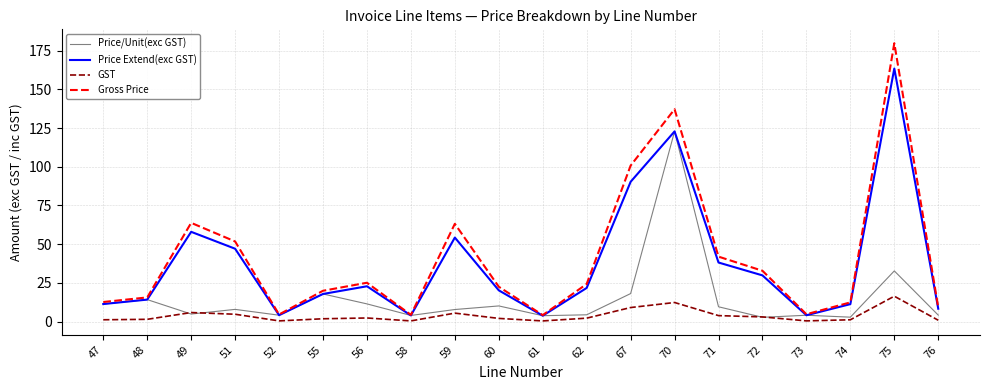

Which label corresponds to the largest value in the chart?

75